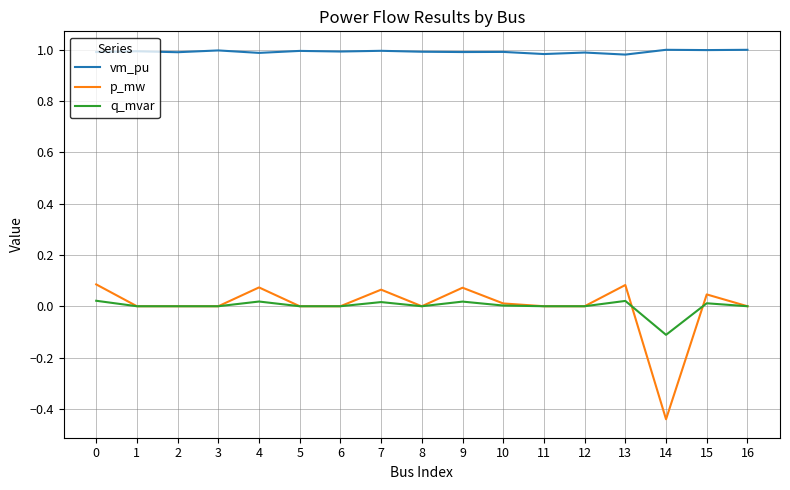

List the series in order of their peak value, highest first.

vm_pu, p_mw, q_mvar